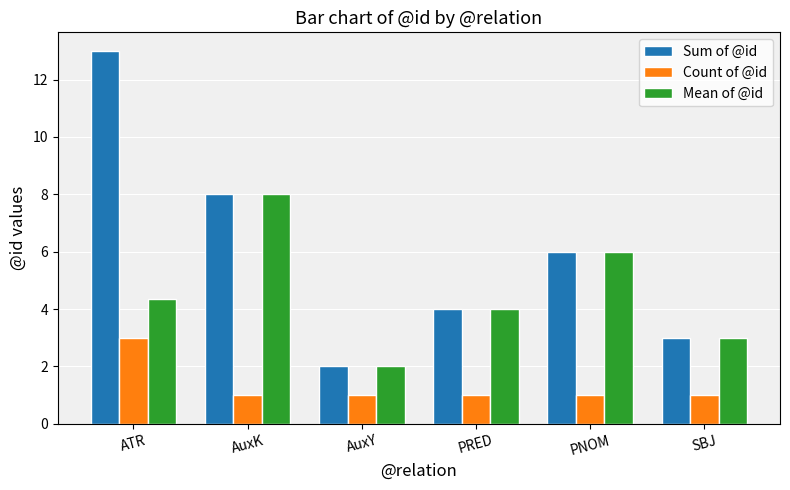

Where is Mean of @id nearest to the value 5?

ATR